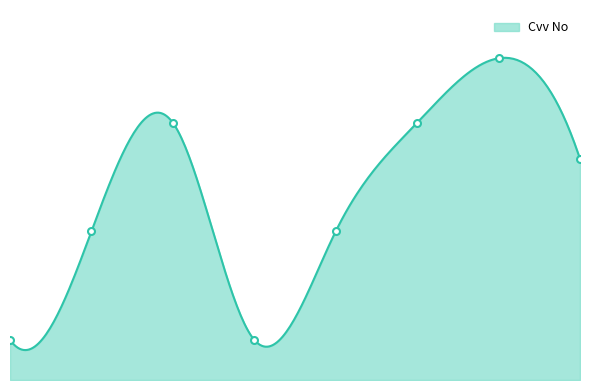

What is the value of the 6th point from the left?

789